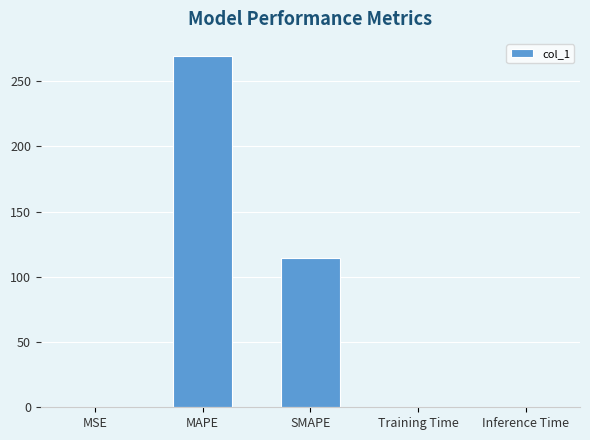

What is the difference between the values at MAPE and Training Time?

268.8